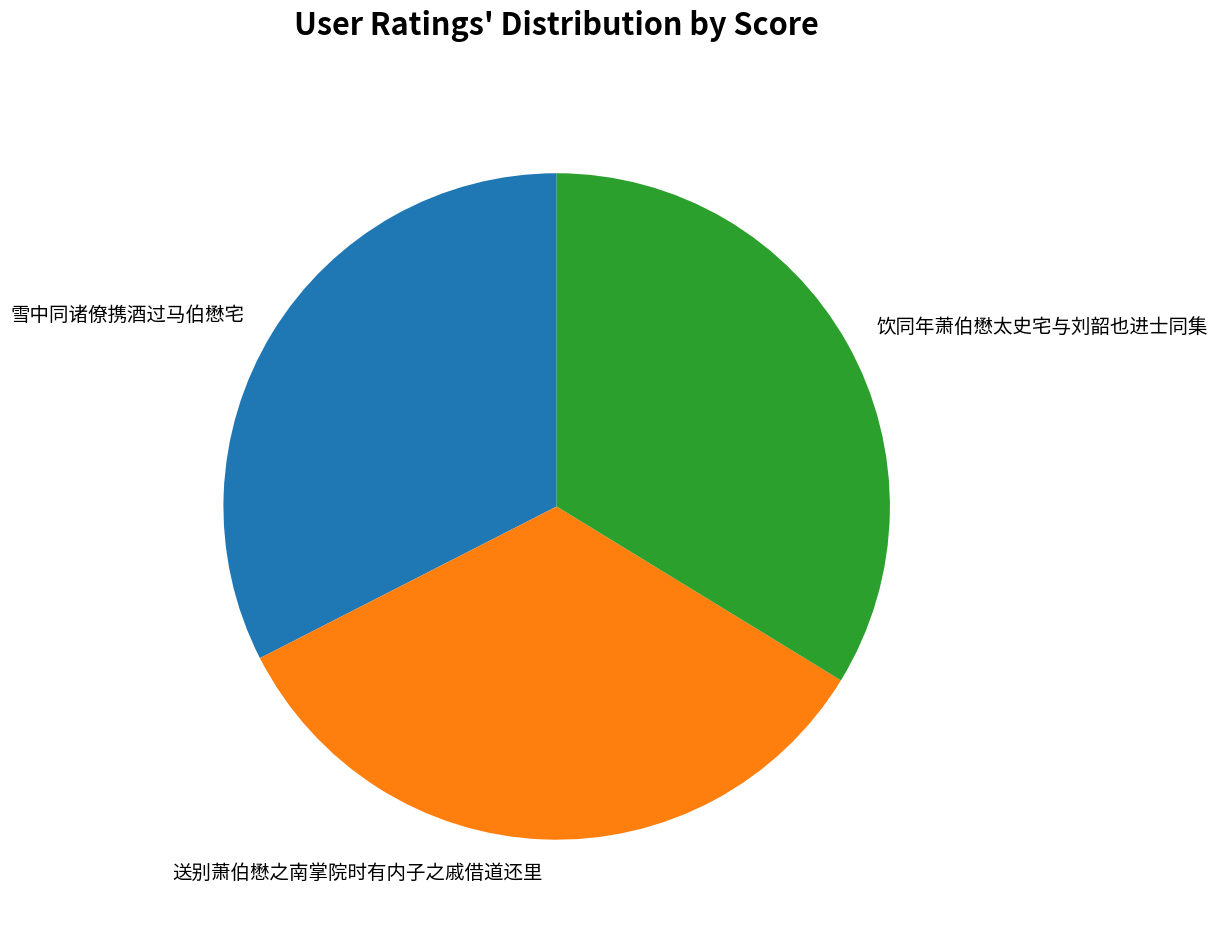

Which category has the smallest portion of the pie?

雪中同诸僚携酒过马伯懋宅